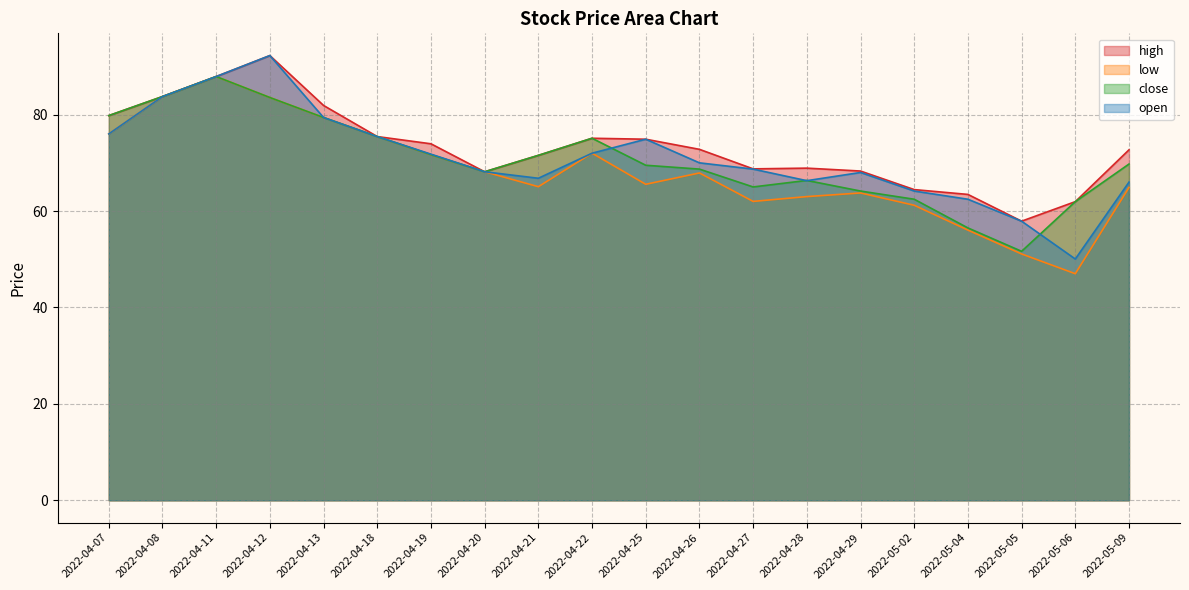

True or false: open and close intersect in this chart.

True